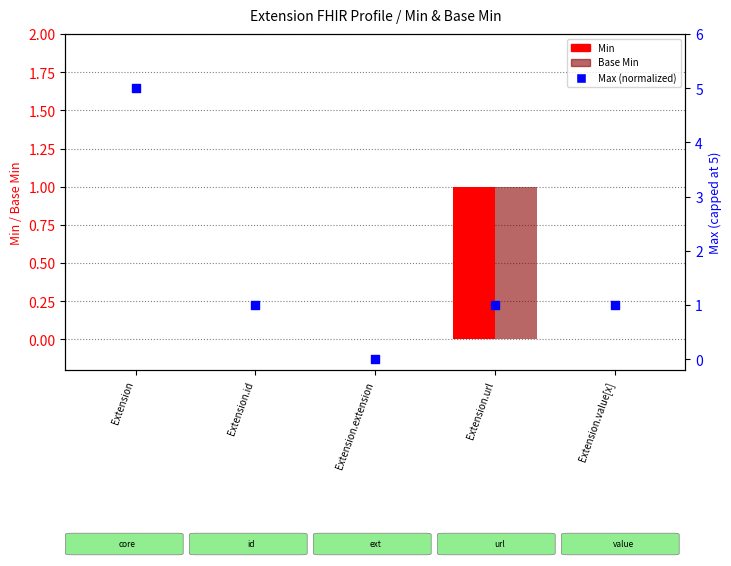

Which series has the largest Y range (max minus min)?

Max (normalized)